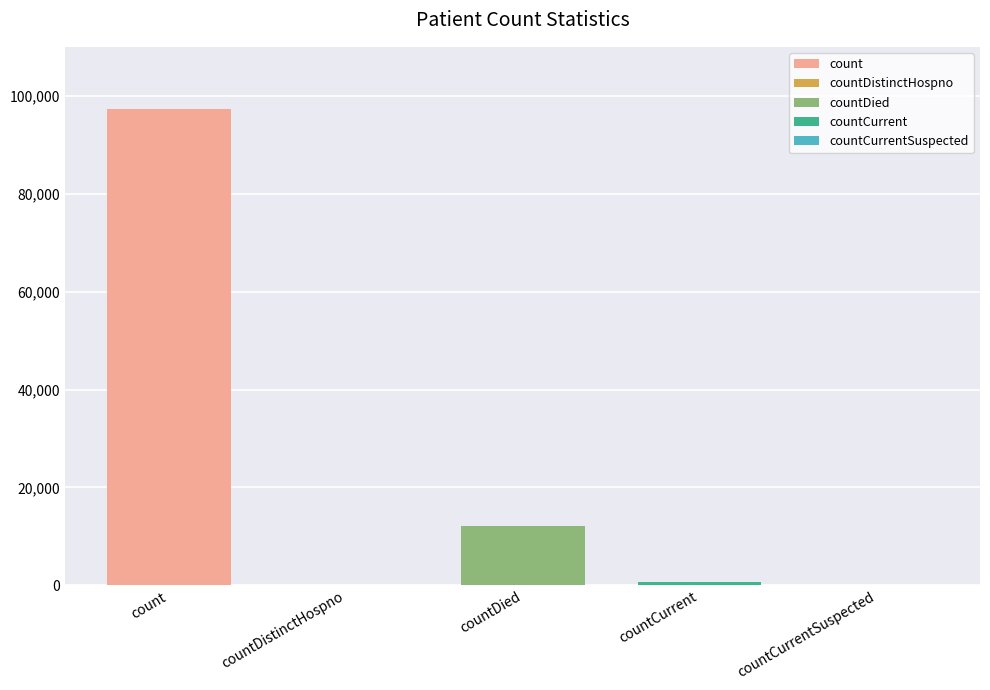

The chart shows a value of 97270 at count. True or false?

True